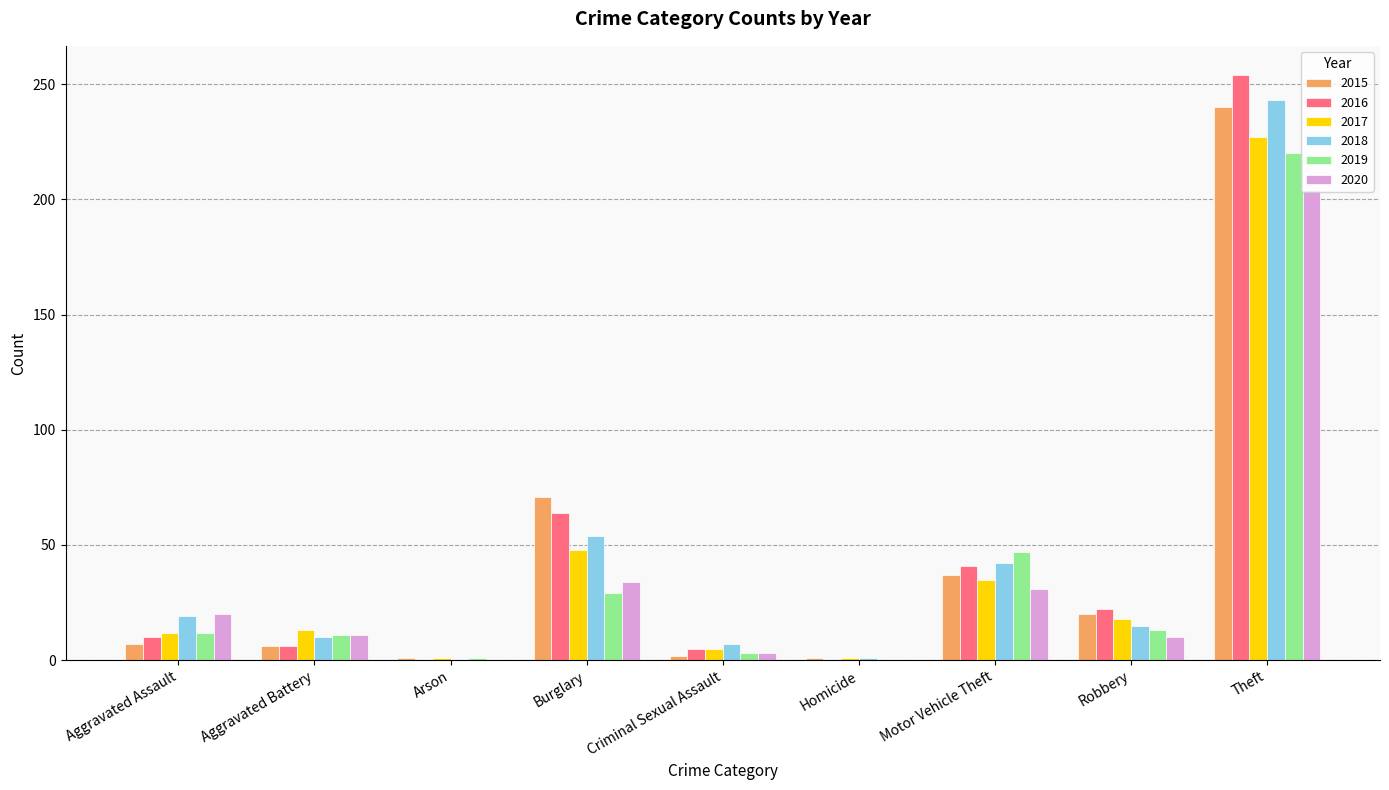

What is the greatest value displayed?

254